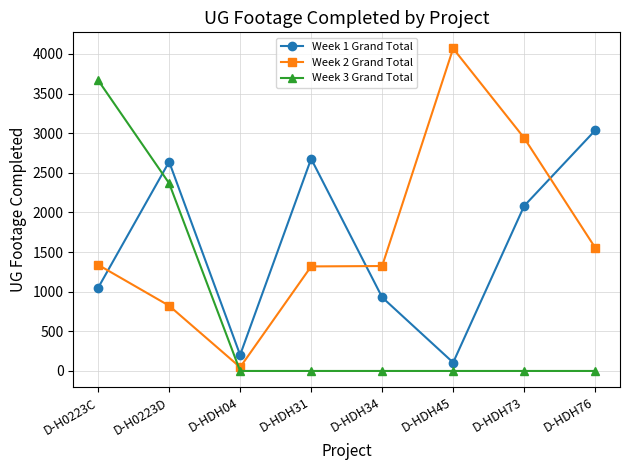

Which series ends up on top after the final intersection of Week 3 Grand Total and Week 2 Grand Total?

Week 2 Grand Total